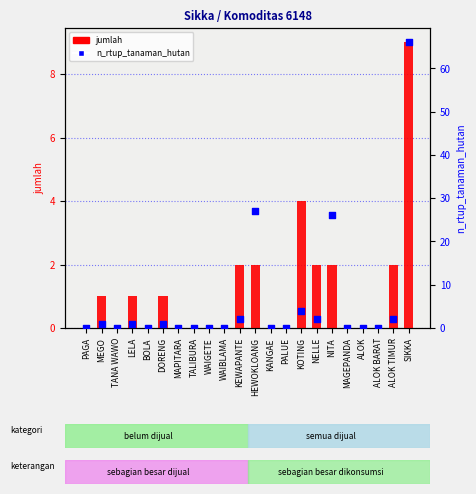

At how many categories does at least one series exceed 59?

1